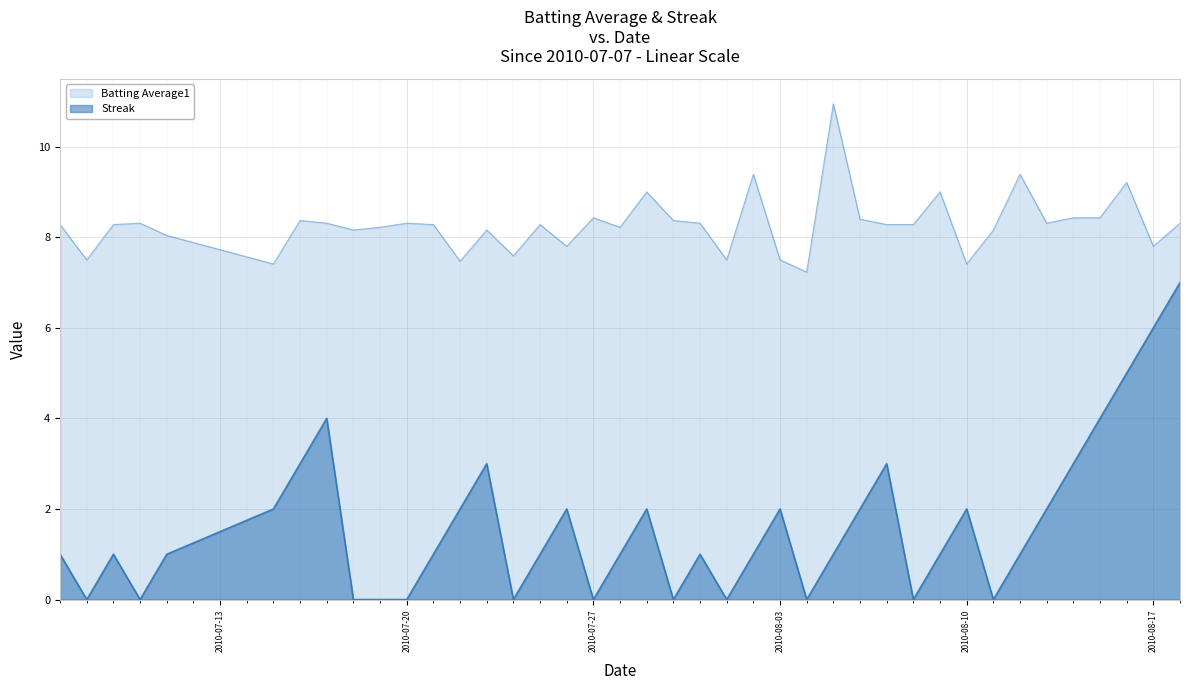

Reading right to left, list all the values displayed in this chart.

Batting Average1: 2010-08-18=8.3	2010-08-17=7.8	2010-08-16=9.2	2010-08-15=8.4	2010-08-14=8.4	2010-08-13=8.3	2010-08-12=9.4	2010-08-11=8.2	2010-08-10=7.4	2010-08-09=9.0	2010-08-08=8.3	2010-08-07=8.3	2010-08-06=8.4	2010-08-05=10.9	2010-08-04=7.2	2010-08-03=7.5	2010-08-02=9.4	2010-08-01=7.5	2010-07-31=8.3	2010-07-30=8.4	2010-07-29=9.0	2010-07-28=8.2	2010-07-27=8.4	2010-07-26=7.8	2010-07-25=8.3	2010-07-24=7.6	2010-07-23=8.2	2010-07-22=7.5	2010-07-21=8.3	2010-07-20=8.3	2010-07-19=8.2	2010-07-18=8.2	2010-07-17=8.3	2010-07-16=8.4	2010-07-15=7.4	2010-07-11=8.0	2010-07-10=8.3	2010-07-09=8.3	2010-07-08=7.5	2010-07-07=8.3
Streak: 2010-08-18=7.0	2010-08-17=6.0	2010-08-16=5.0	2010-08-15=4.0	2010-08-14=3.0	2010-08-13=2.0	2010-08-12=1.0	2010-08-11=0.0	2010-08-10=2.0	2010-08-09=1.0	2010-08-08=0.0	2010-08-07=3.0	2010-08-06=2.0	2010-08-05=1.0	2010-08-04=0.0	2010-08-03=2.0	2010-08-02=1.0	2010-08-01=0.0	2010-07-31=1.0	2010-07-30=0.0	2010-07-29=2.0	2010-07-28=1.0	2010-07-27=0.0	2010-07-26=2.0	2010-07-25=1.0	2010-07-24=0.0	2010-07-23=3.0	2010-07-22=2.0	2010-07-21=1.0	2010-07-20=0.0	2010-07-19=0.0	2010-07-18=0.0	2010-07-17=4.0	2010-07-16=3.0	2010-07-15=2.0	2010-07-11=1.0	2010-07-10=0.0	2010-07-09=1.0	2010-07-08=0.0	2010-07-07=1.0